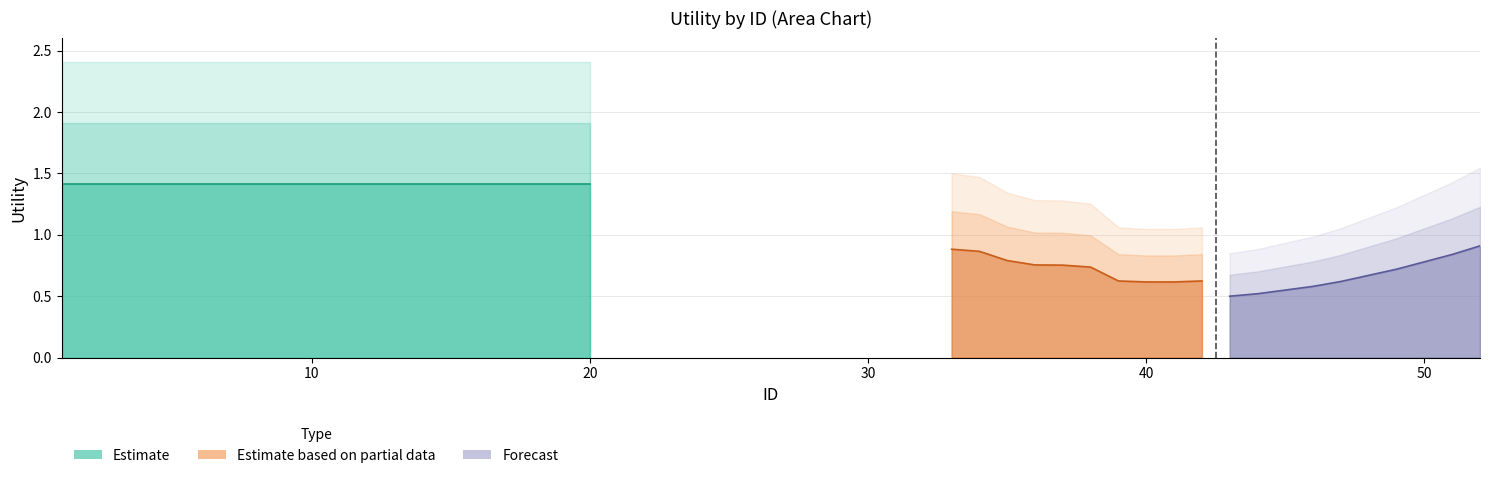

Count the Forecast values in the range 0 to 1.

10